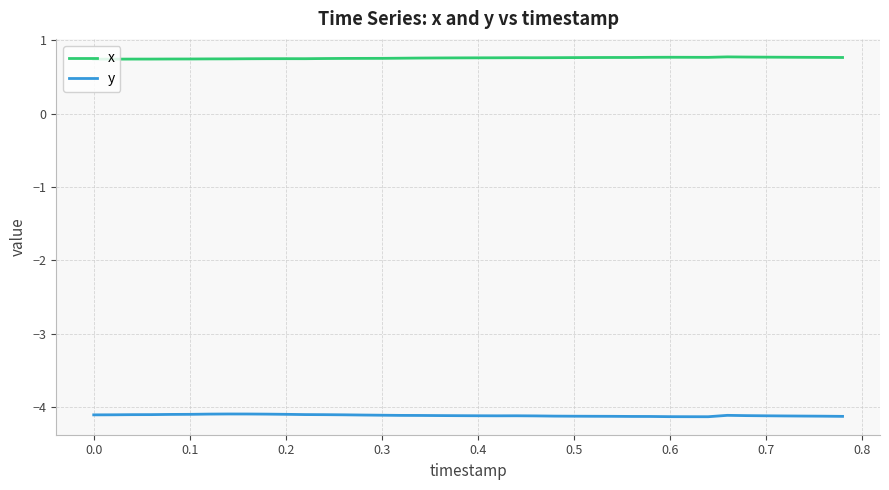

List the series in order of their peak value, highest first.

x, y